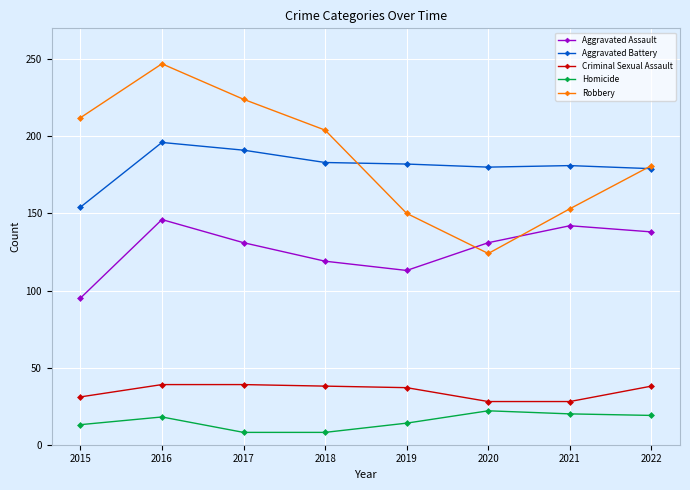

Rank the series by their maximum value, from lowest to highest.

Homicide, Criminal Sexual Assault, Aggravated Assault, Aggravated Battery, Robbery